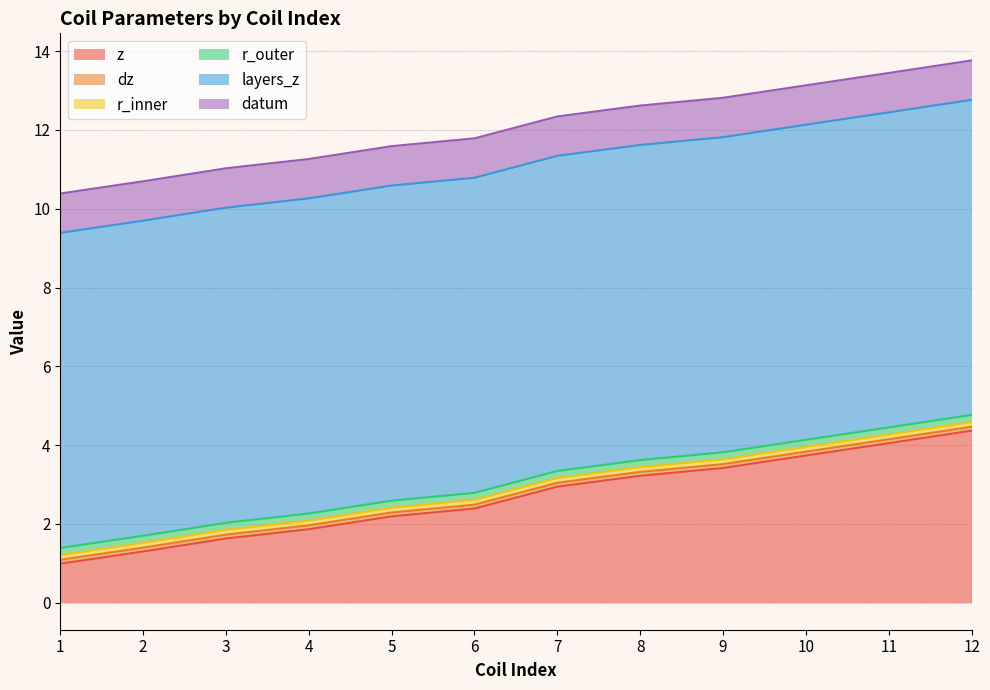

Does the chart display data point markers on the line(s)?

No